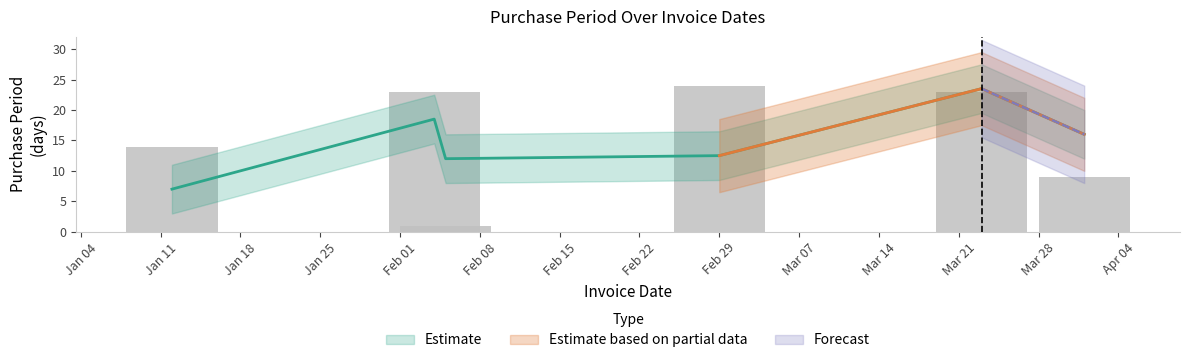

List the labels in order of value, largest first.

2016-02-29, 2016-02-04, 2016-03-23, 2016-01-12, 2016-04-01, 2016-02-05